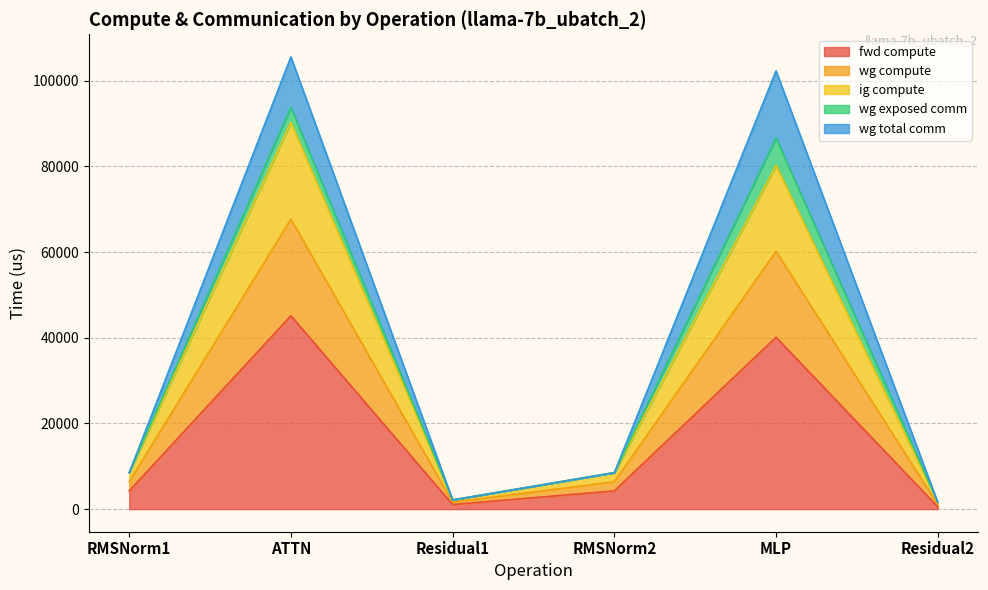

Which has a higher value, RMSNorm2 or ATTN?

ATTN